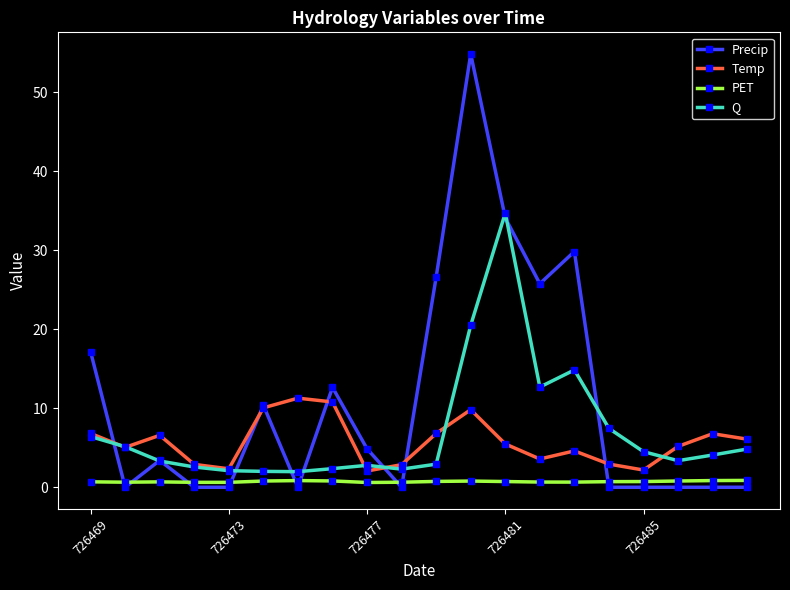

True or false: PET has more than 2 points higher than both neighbors.

True